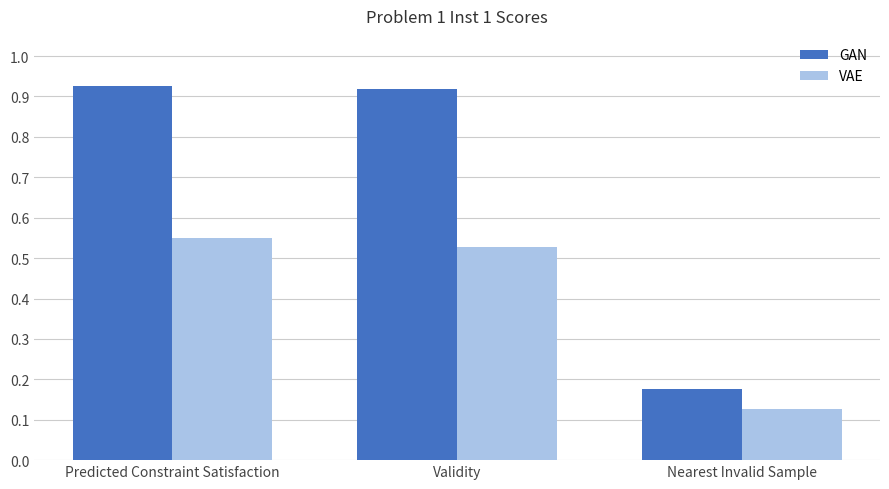

What is the label of the 1st bar from the right?

Nearest Invalid Sample